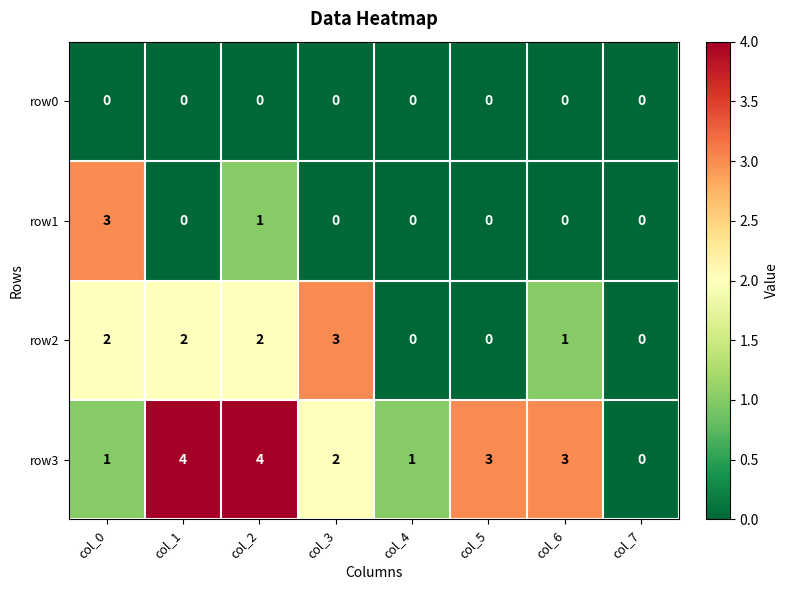

At how many categories does at least one series exceed 2?

6